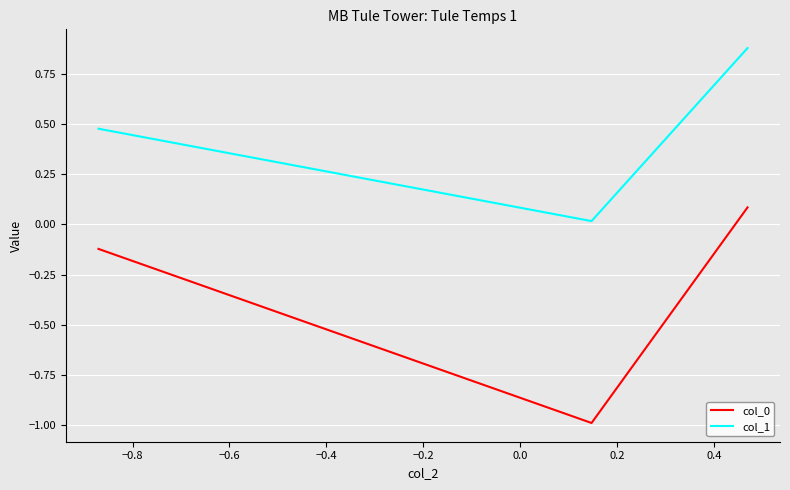

Which series has the largest total across all categories?

col_1